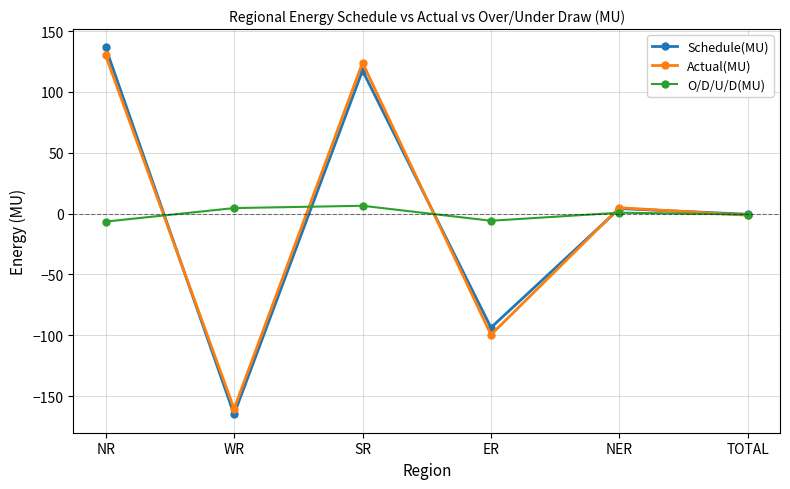

At which label does Actual(MU) reach its minimum?

WR